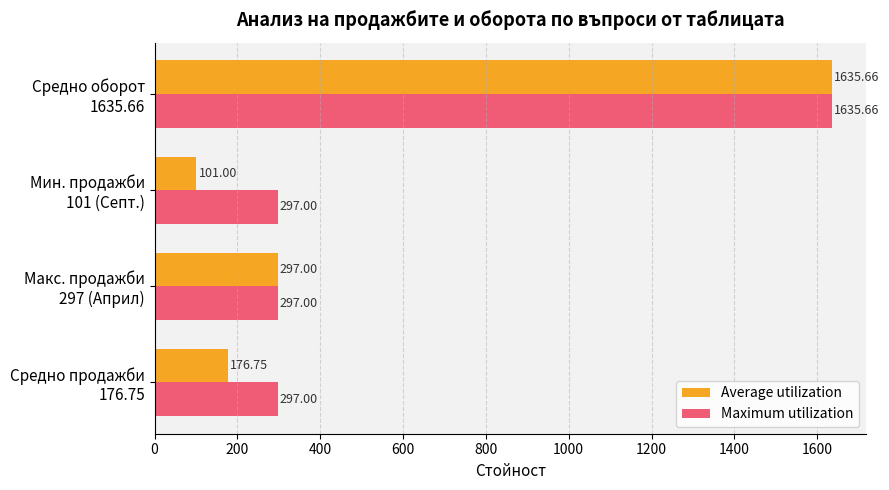

Rank the series by their average value, from highest to lowest.

Maximum utilization, Average utilization